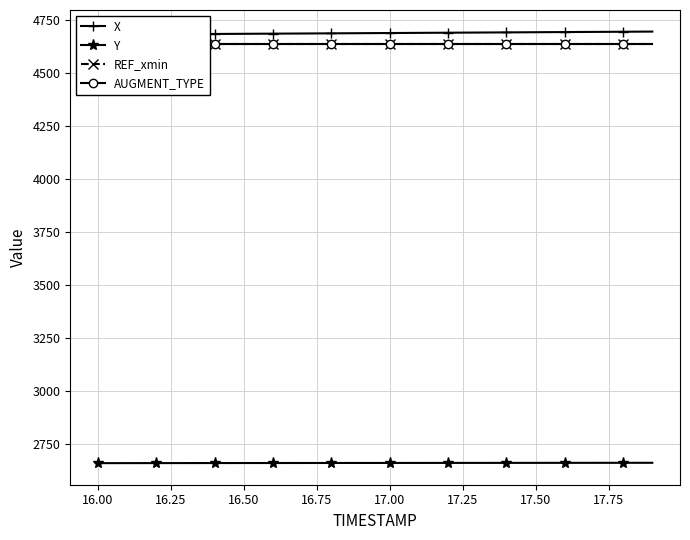

Is this an area chart (filled region under the line)?

No